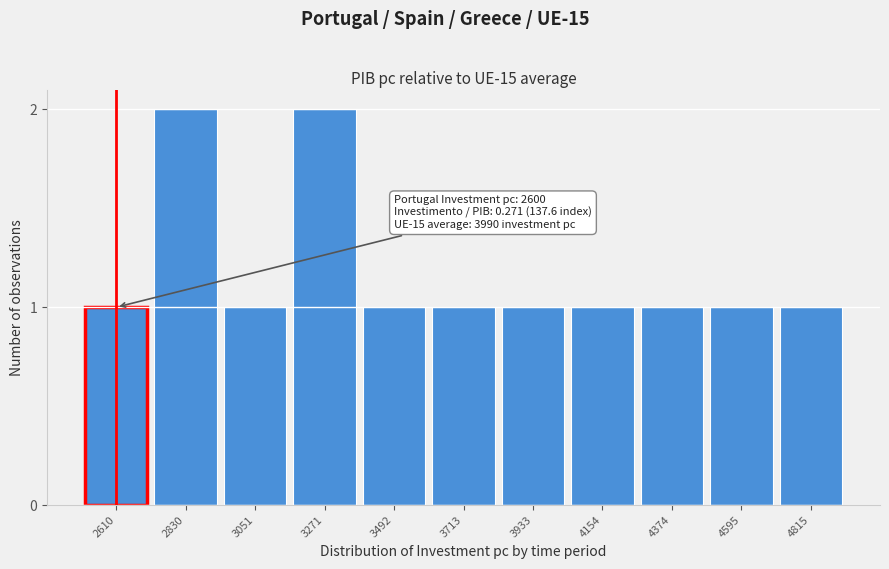

Reading right to left, what are all the values shown in this chart?

1	1	1	1	1	1	1	2	1	2	1